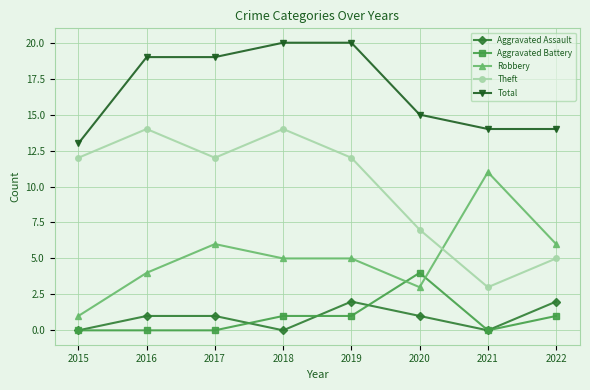

Reading right to left, what are all the values shown in this chart?

Aggravated Assault: 2022=2	2021=0	2020=1	2019=2	2018=0	2017=1	2016=1	2015=0
Aggravated Battery: 2022=1	2021=0	2020=4	2019=1	2018=1	2017=0	2016=0	2015=0
Robbery: 2022=6	2021=11	2020=3	2019=5	2018=5	2017=6	2016=4	2015=1
Theft: 2022=5	2021=3	2020=7	2019=12	2018=14	2017=12	2016=14	2015=12
Total: 2022=14	2021=14	2020=15	2019=20	2018=20	2017=19	2016=19	2015=13